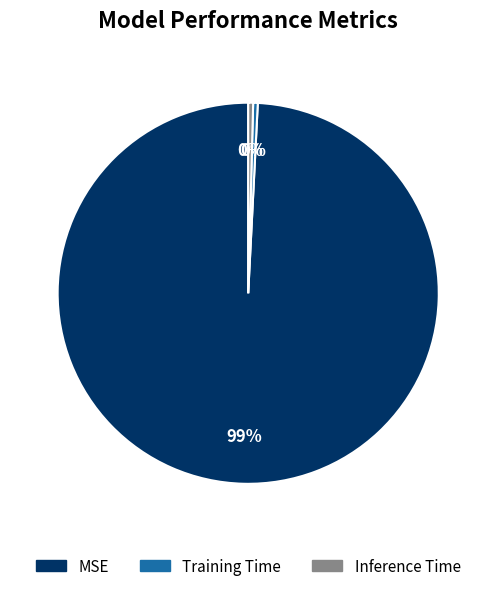

Which category has the biggest portion of the pie?

MSE